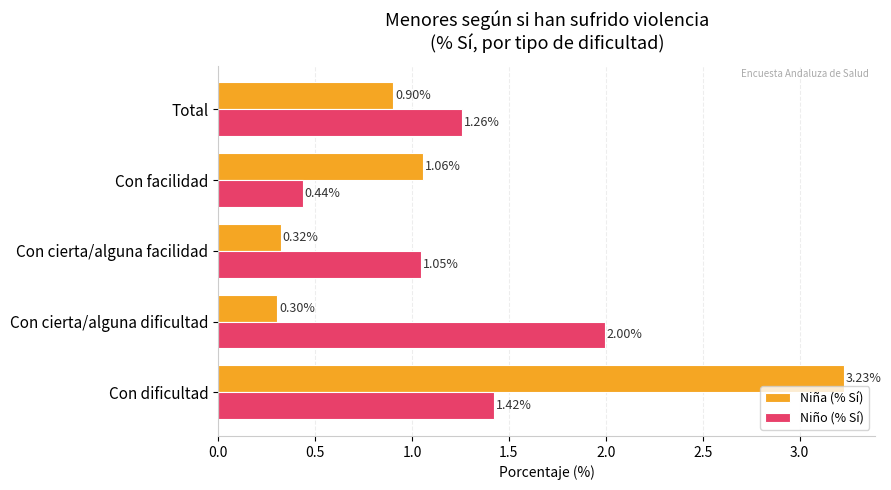

At which label is Niña (% Sí) closest to 1?

Con facilidad